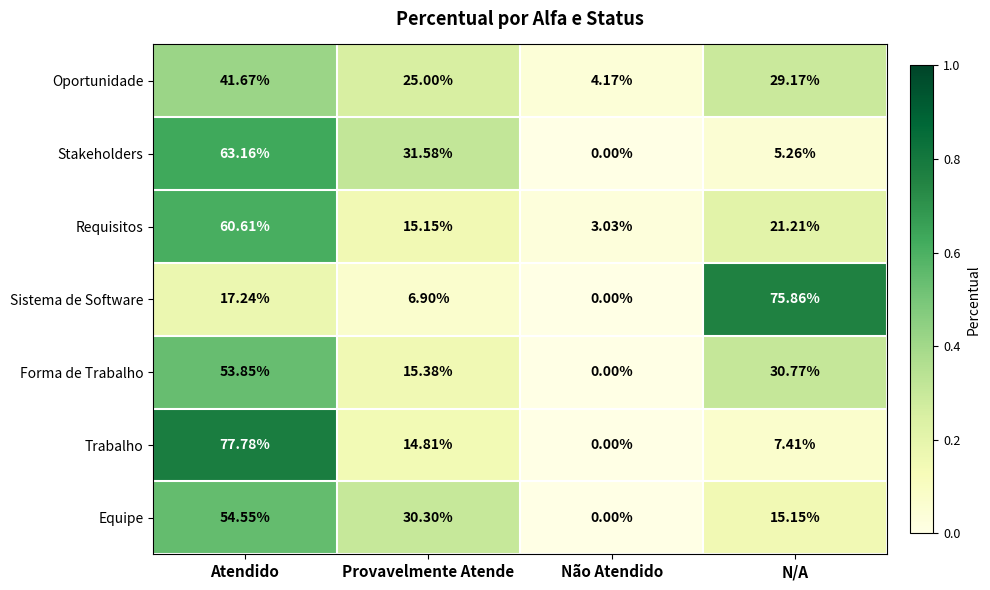

Which series has the largest total across all categories?

Oportunidade